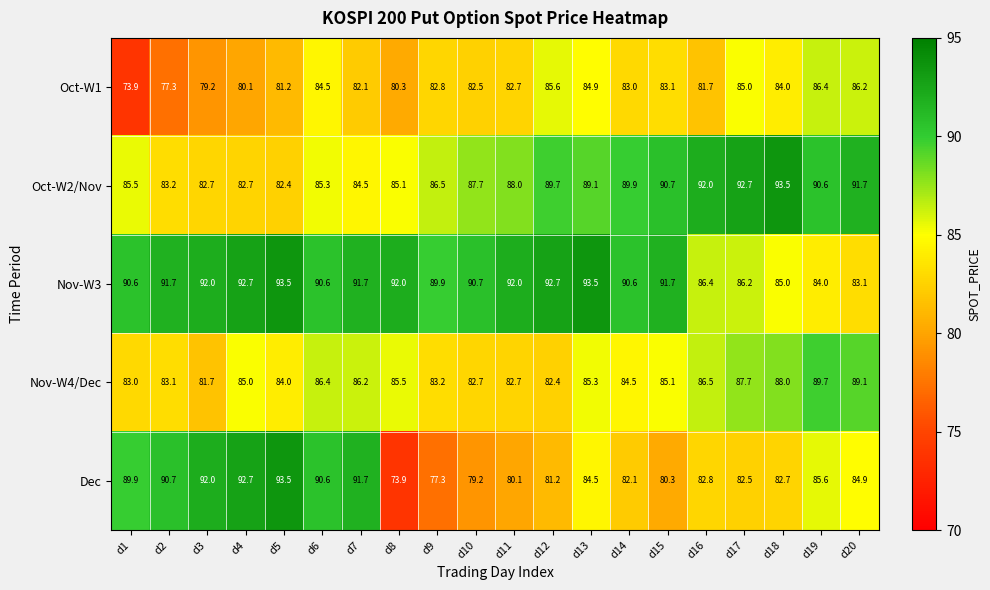

What is the highest value of the Nov-W4/Dec series?

89.7